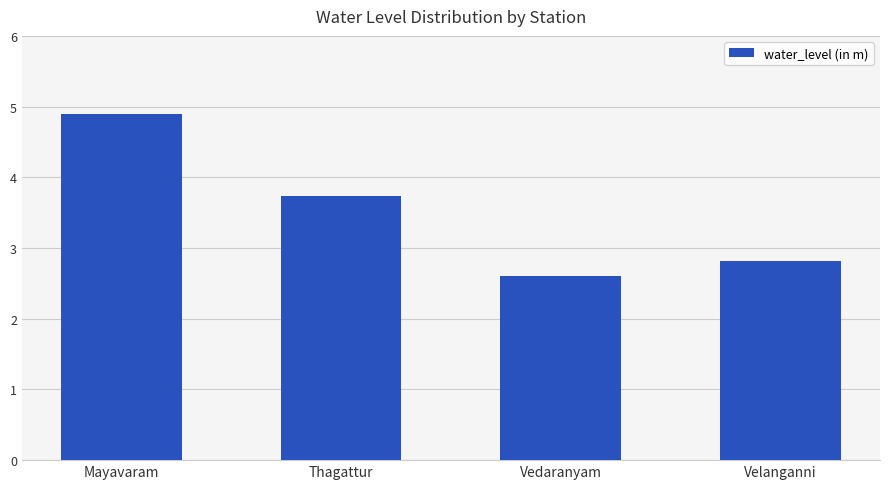

Read the value at Mayavaram.

4.9